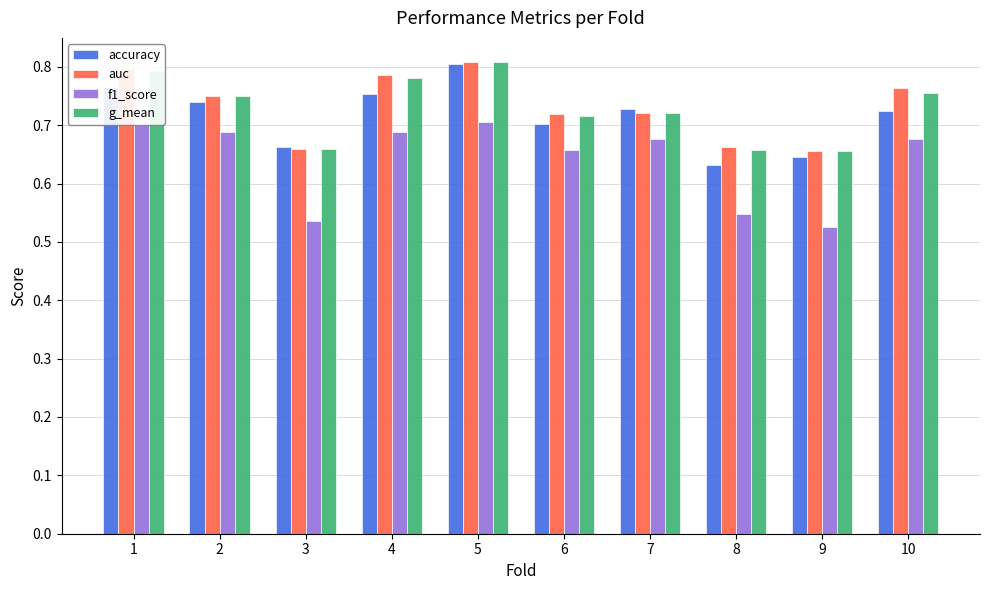

What are all the series names shown in the legend?

accuracy, auc, f1_score, g_mean